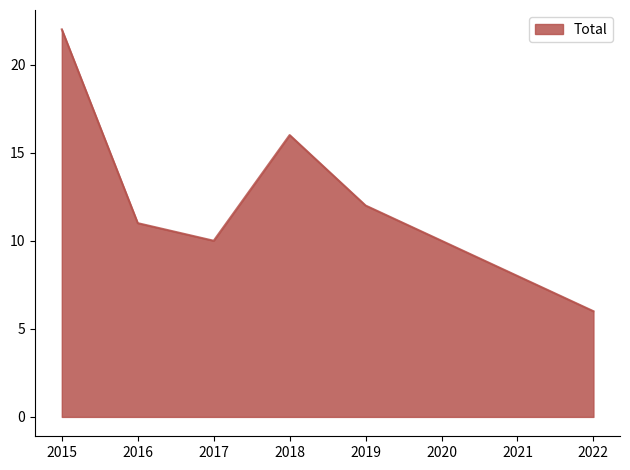

What is the maximum value shown in the chart?

22